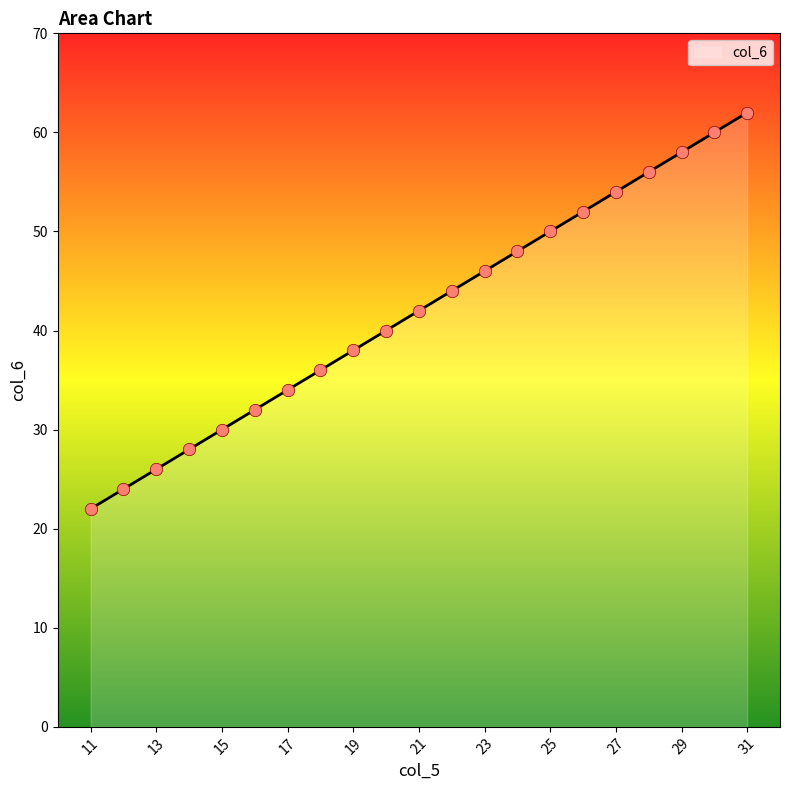

What is the difference between the maximum and minimum values?

40